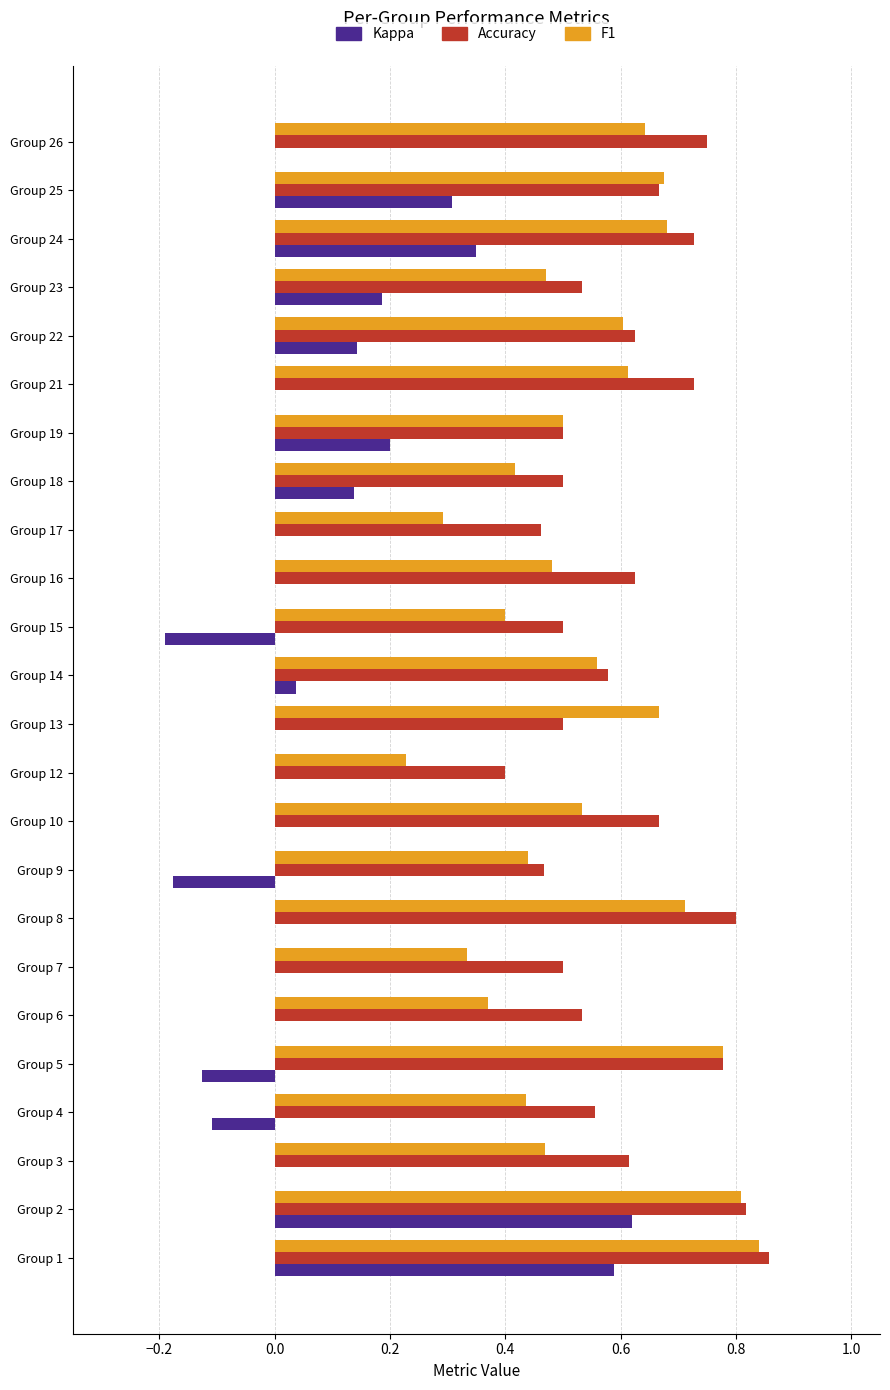

Which category has the highest value in the Accuracy series?

Group 1